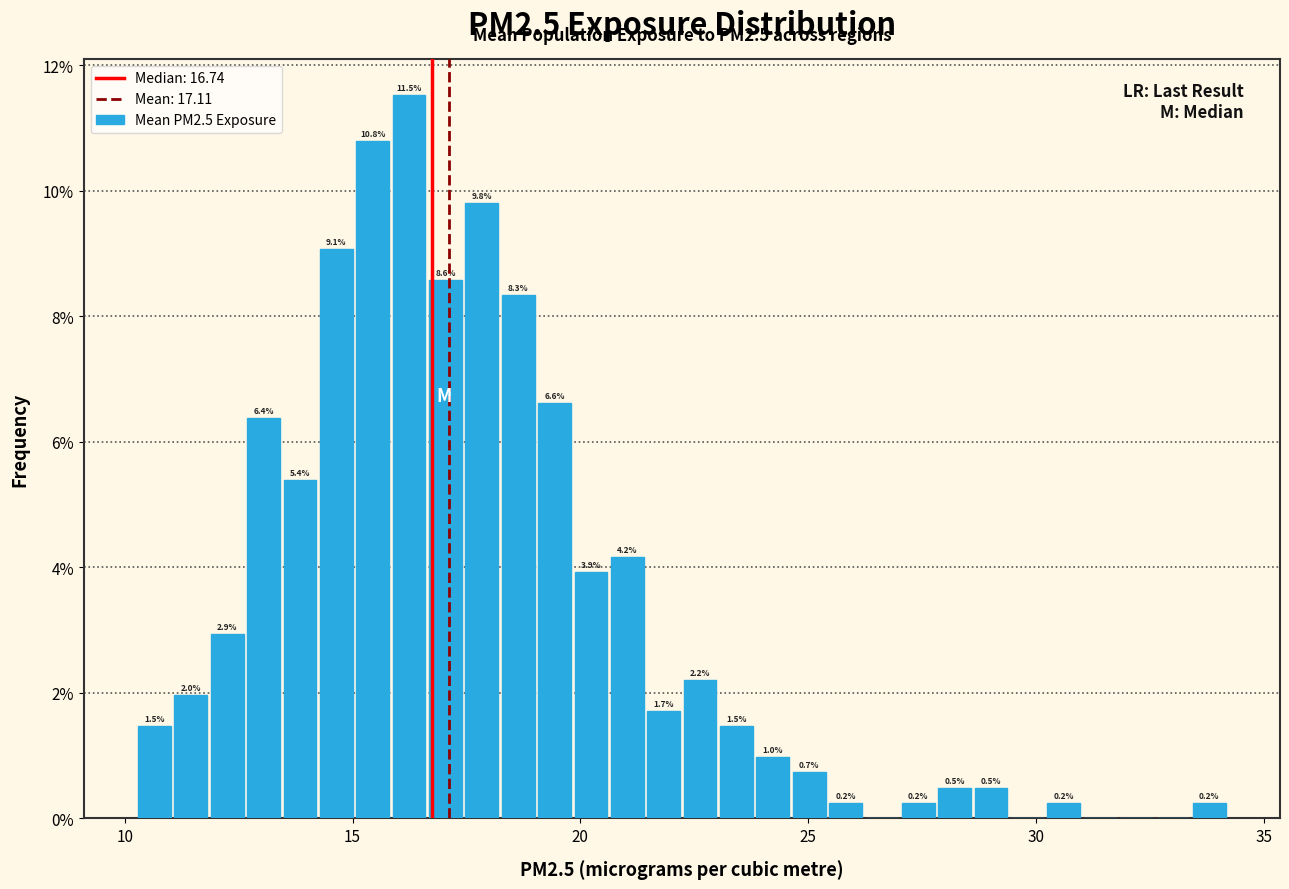

Around what value on the x-axis is the tallest bar? Give the approximate position of its centre, as read against the axis.

16.0